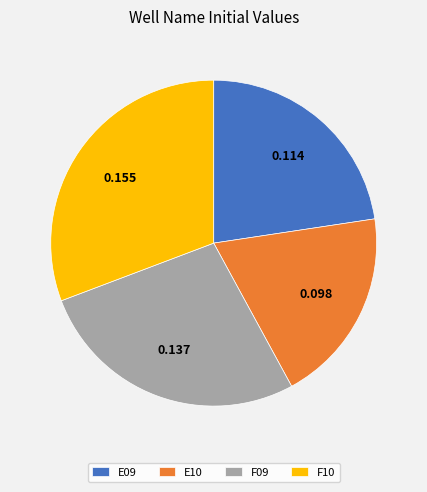

Do E09 and E10 together represent more than half of the pie?

No